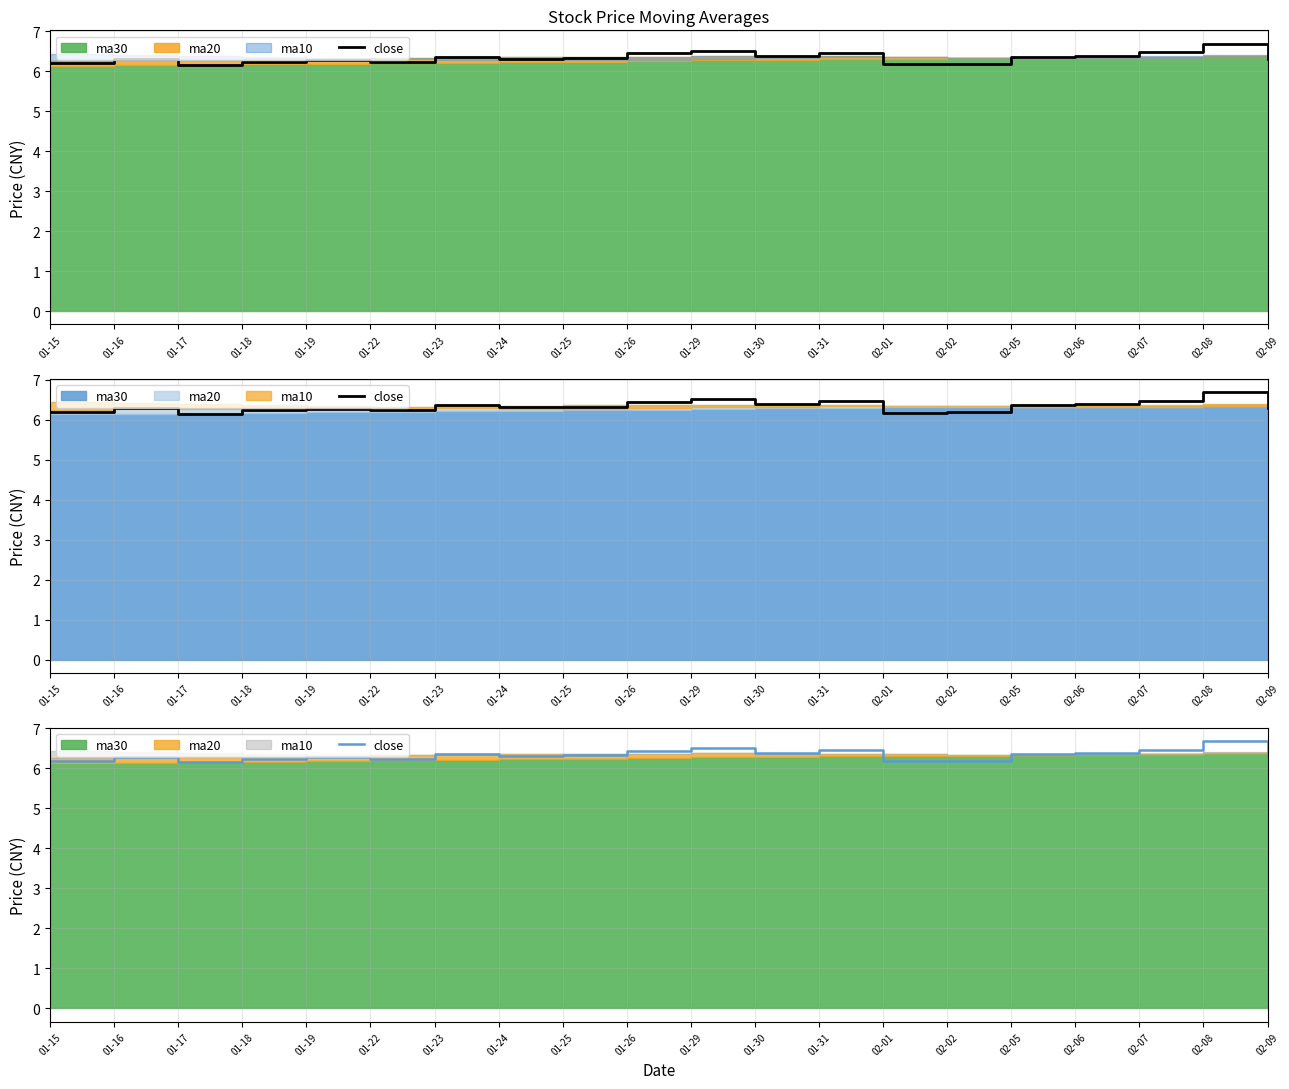

Reading right to left, extract all data points from this chart.

02-09=6.3	02-08=6.7	02-07=6.5	02-06=6.4	02-05=6.4	02-02=6.2	02-01=6.2	01-31=6.5	01-30=6.4	01-29=6.5	01-26=6.4	01-25=6.3	01-24=6.3	01-23=6.4	01-22=6.2	01-19=6.3	01-18=6.2	01-17=6.2	01-16=6.3	01-15=6.2